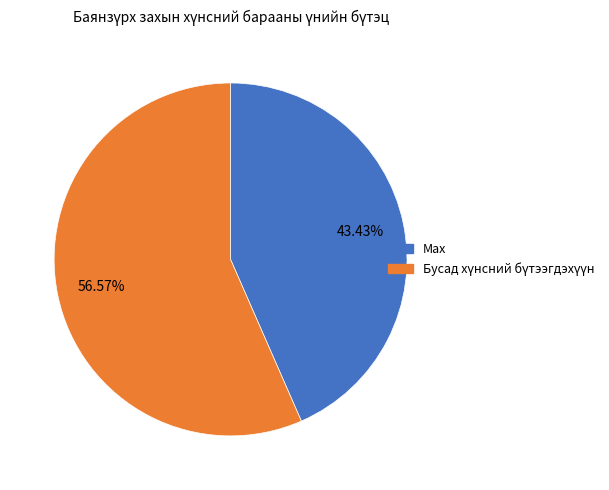

Does any single category account for the majority?

Yes